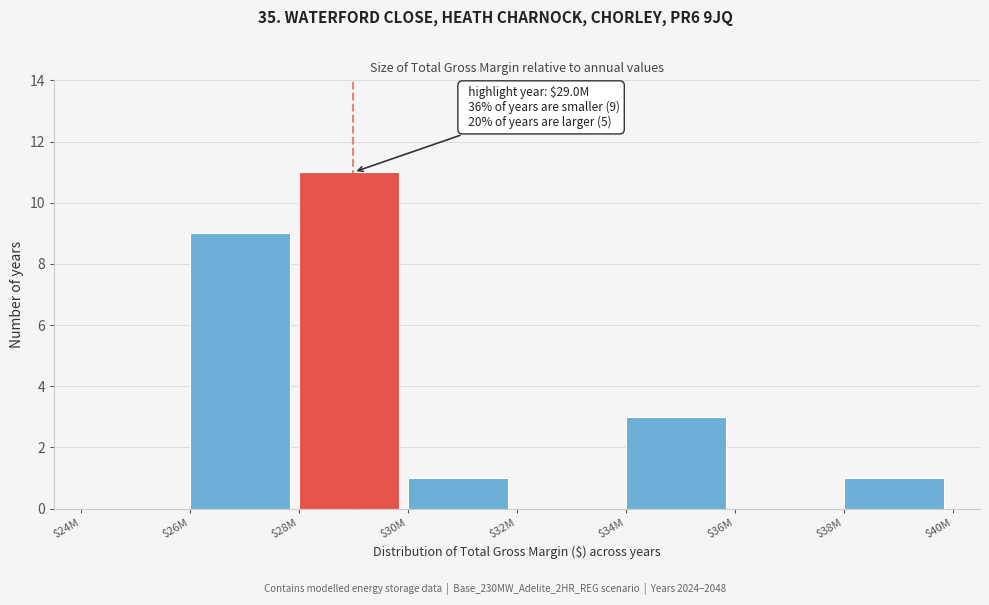

At which category does the chart reach its peak across all series?

$28M